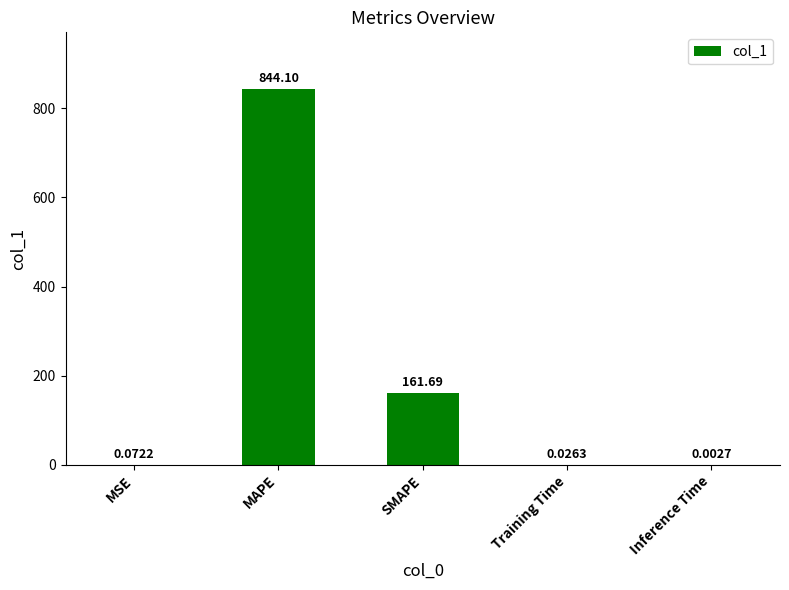

At which label is the value closest to 422?

SMAPE